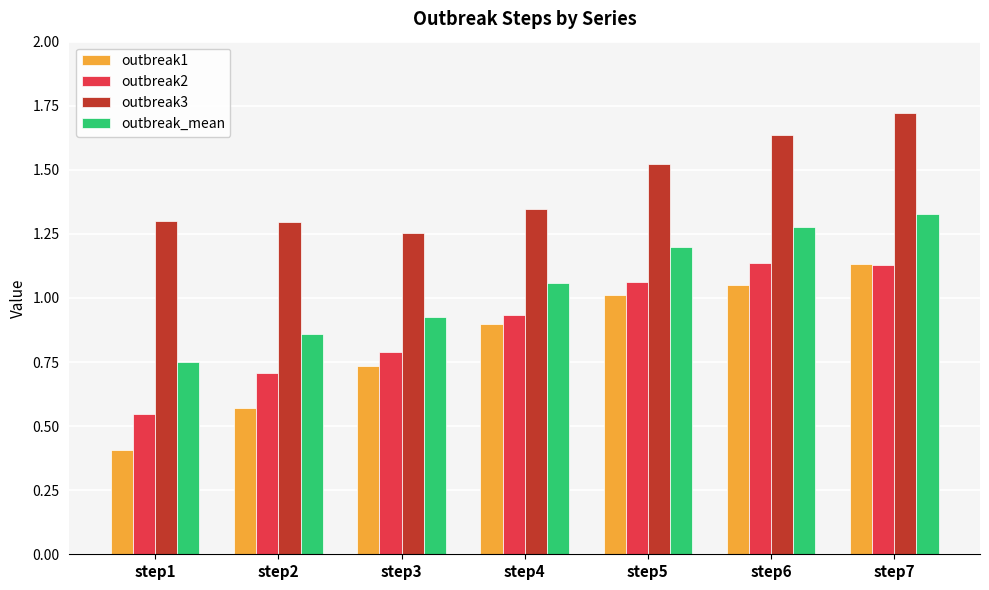

What is the maximum value for outbreak3?

1.7